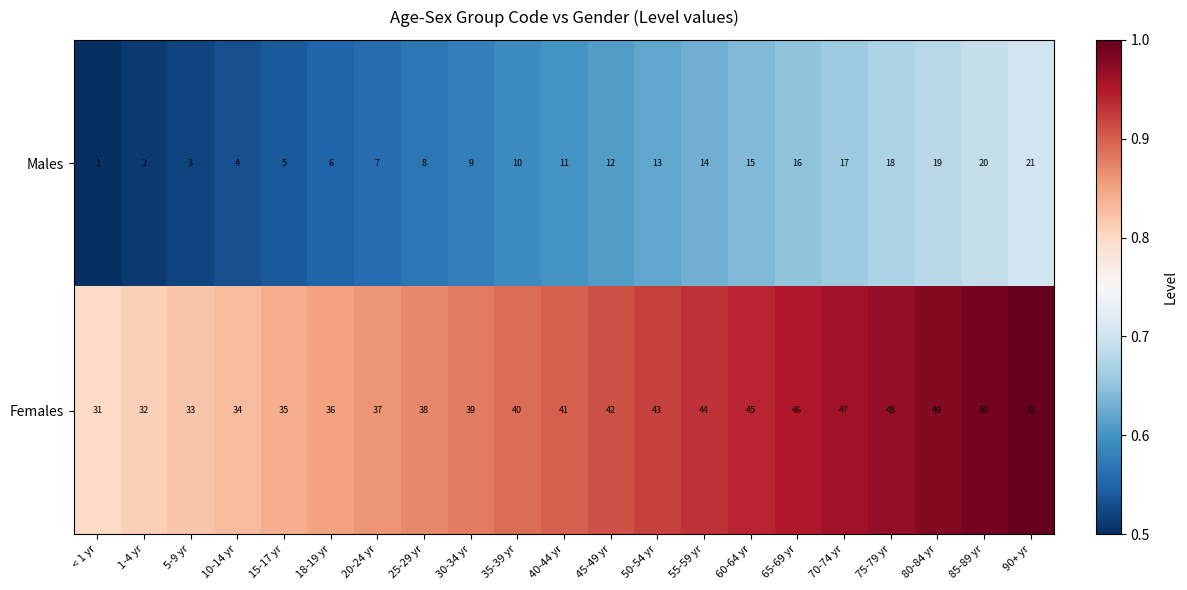

What is the highest value of the Males series?

21